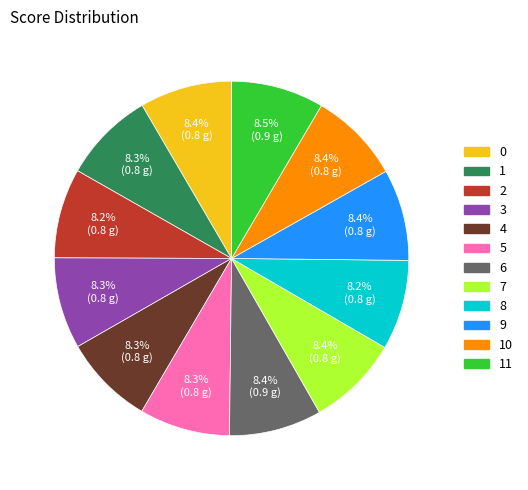

What portion of the pie excludes 1?

91.7%